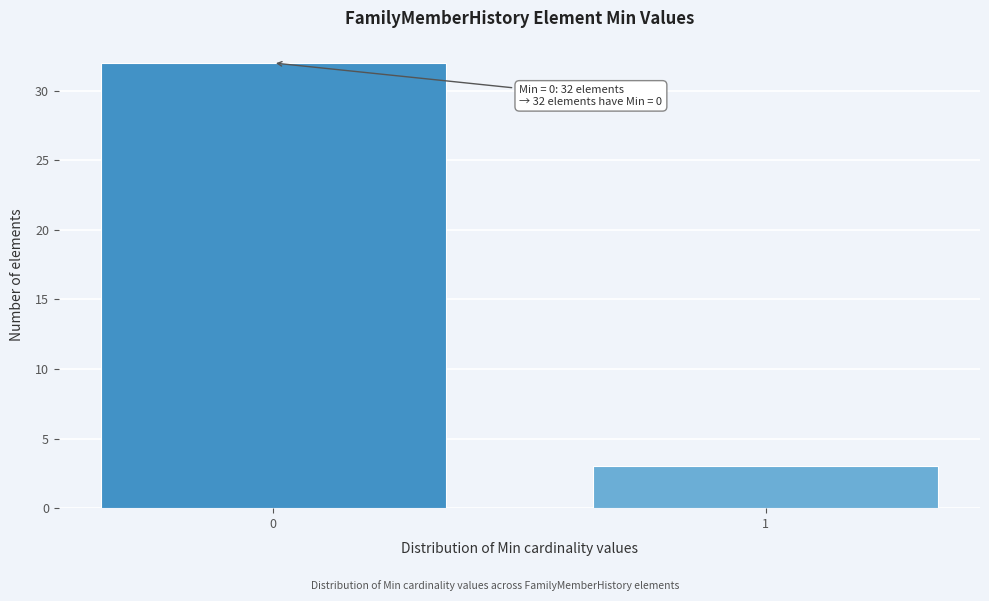

Reading left to right, extract all data points from this chart.

0=32	1=3